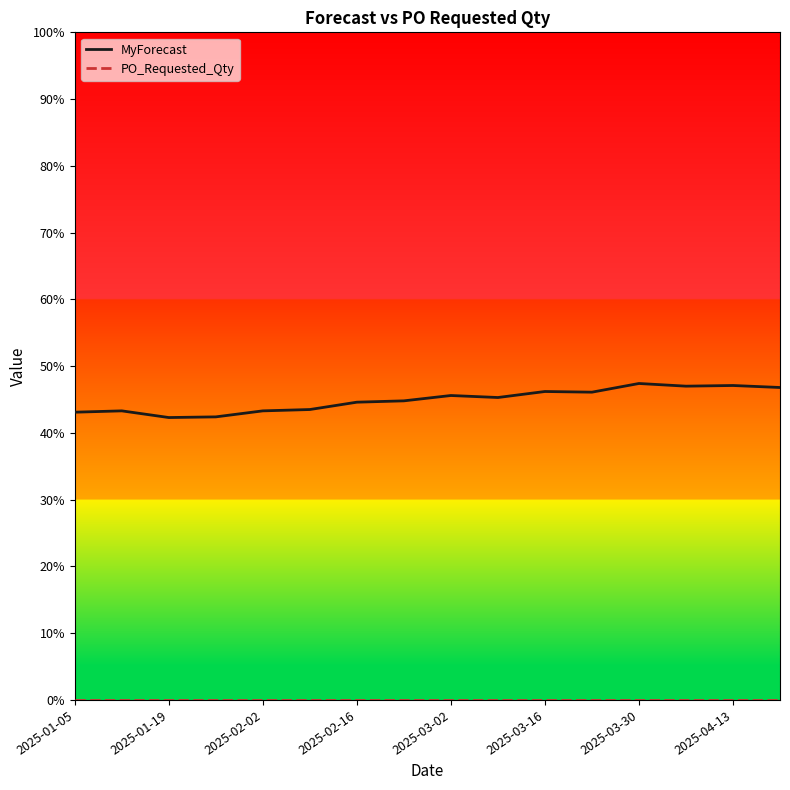

Which series has the largest total across all categories?

MyForecast